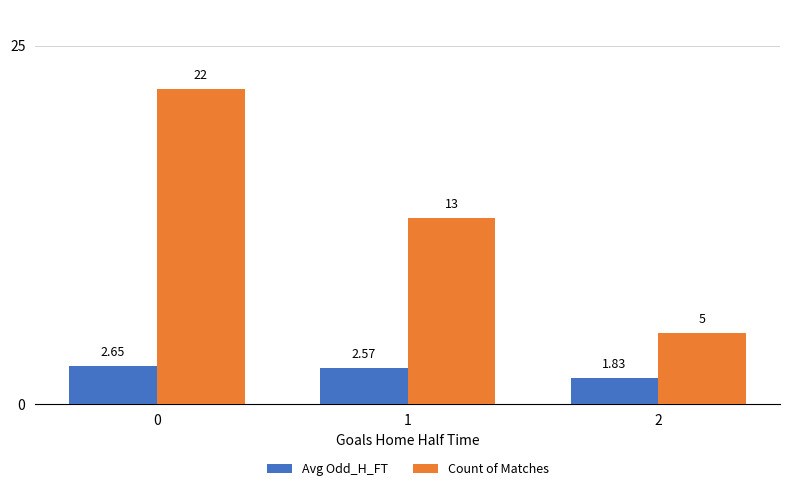

List the series in order of their peak value, highest first.

Count of Matches, Avg Odd_H_FT